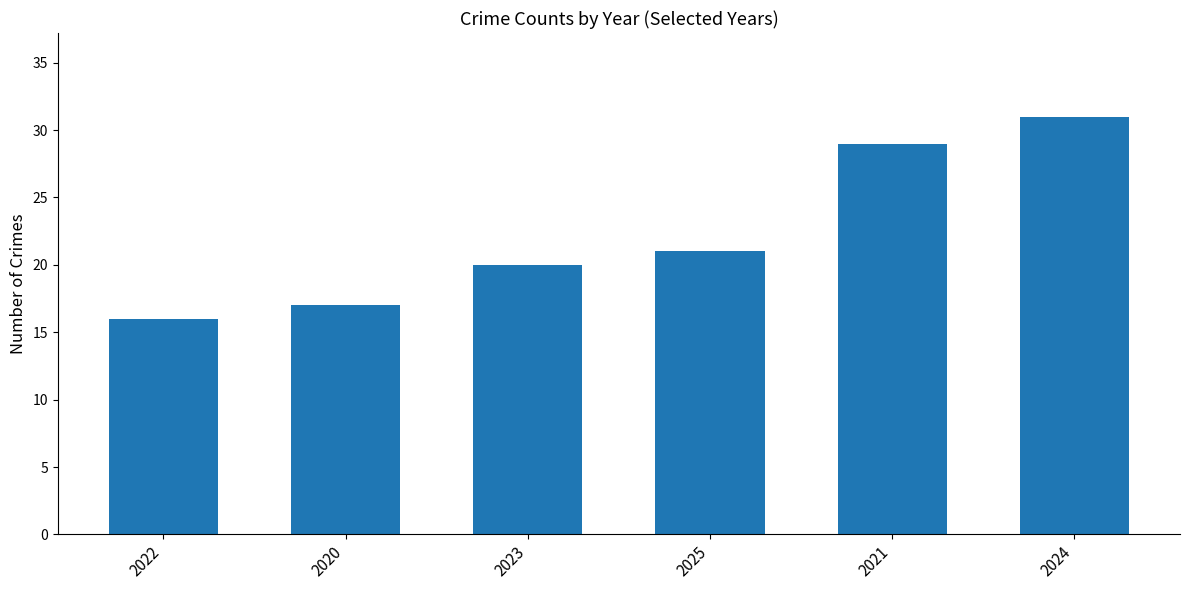

What is the ratio of the value at 2021 to the value at 2020?

1.7